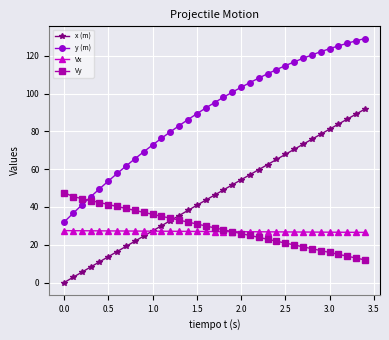

Which series has the widest spread of values?

y (m)